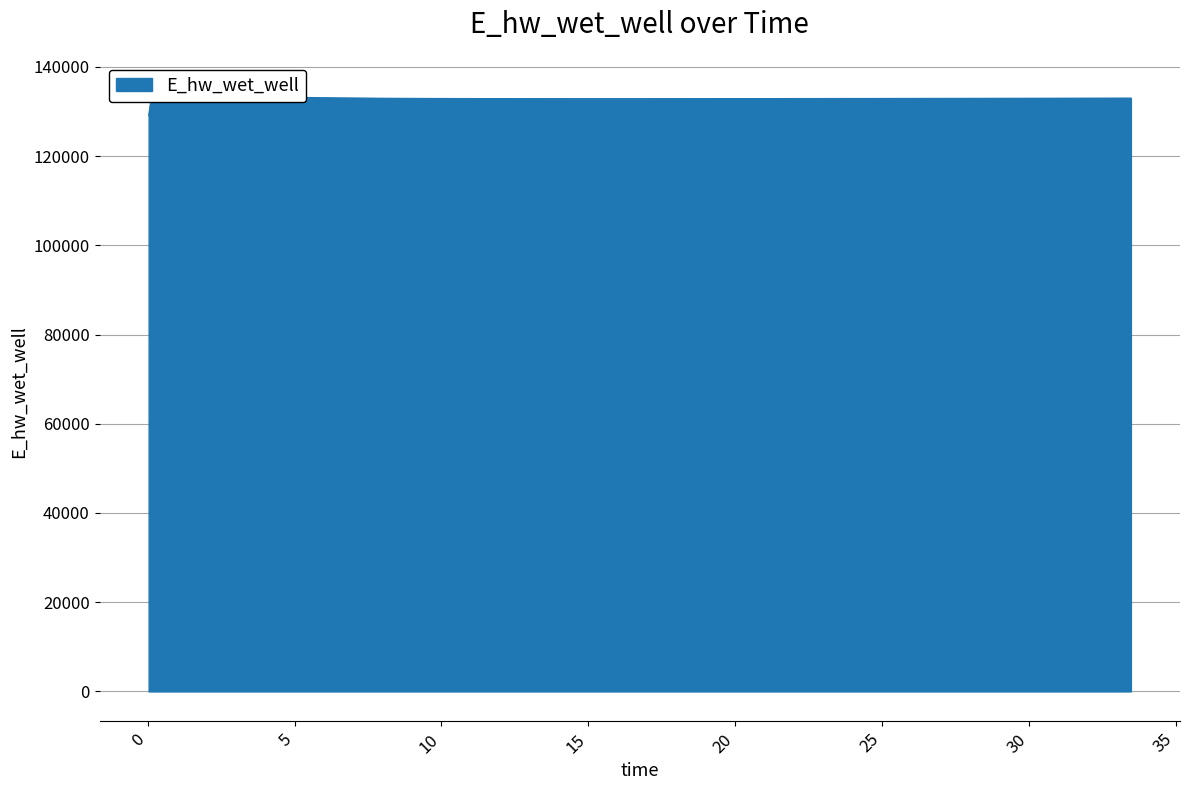

The chart shows a value of 235711.3 at 10.46875. True or false?

False